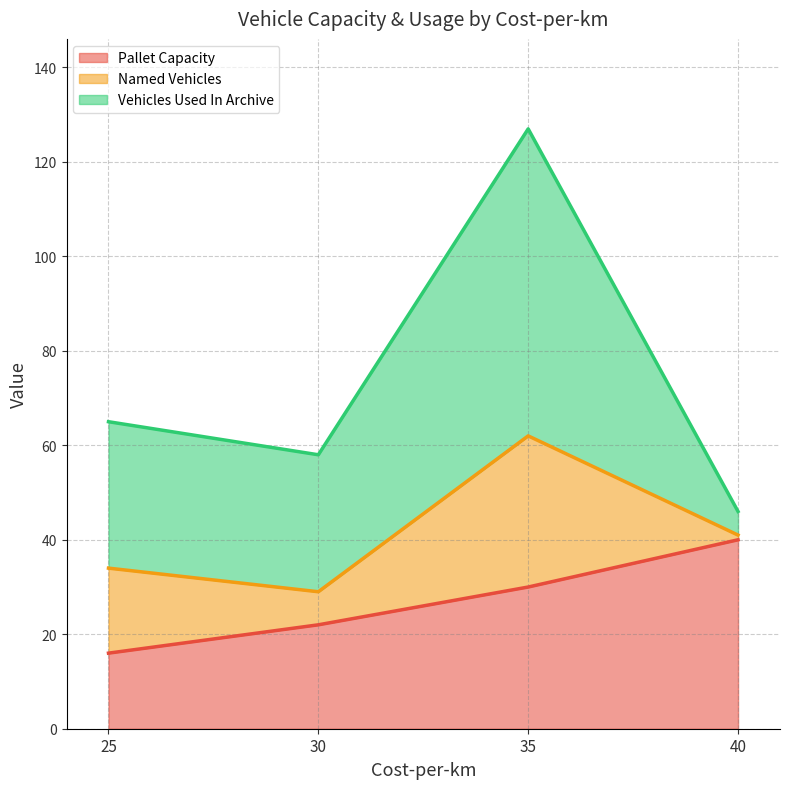

Is the value of Named Vehicles at 25 greater than the value of Pallet Capacity at 40?

No